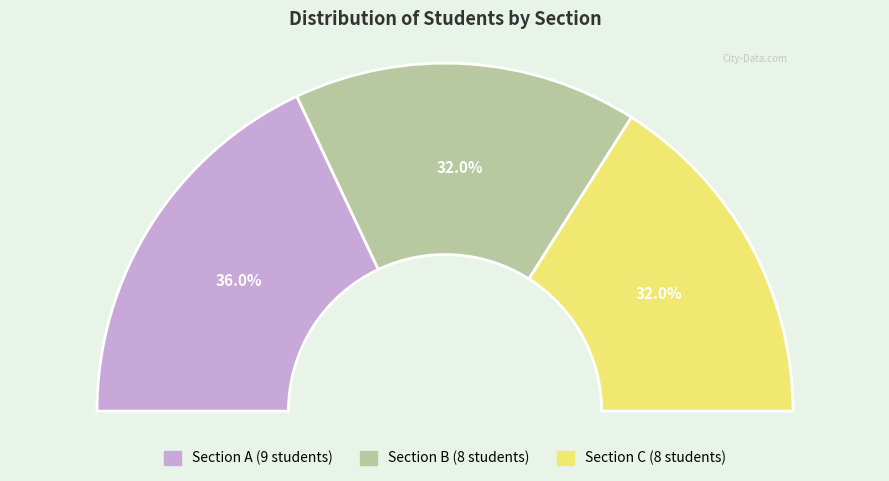

To the nearest percent, what is the difference between the A and C slice percentages?

4%